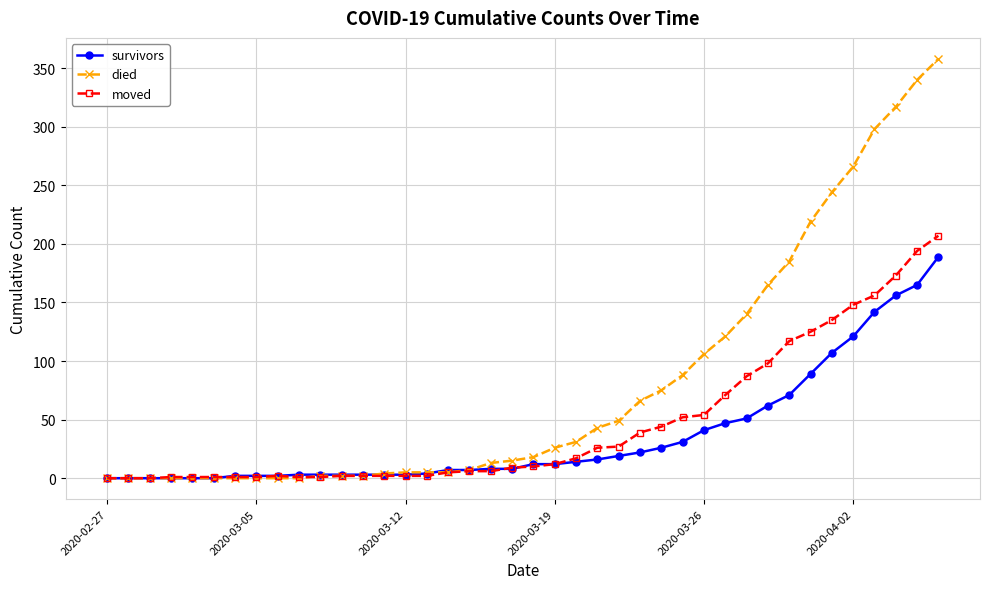

At how many categories does at least one series exceed 82?

13